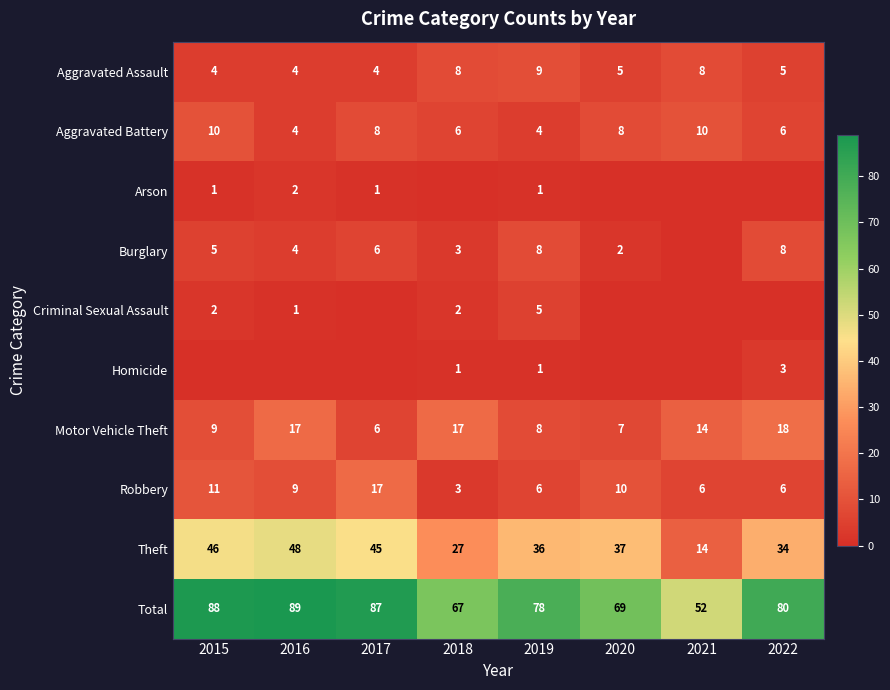

Count the Aggravated Battery values in the range 6 to 10.

6